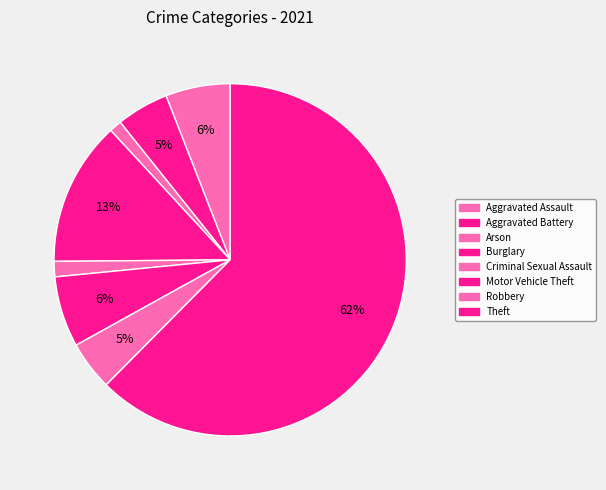

Which slice is the largest?

Theft